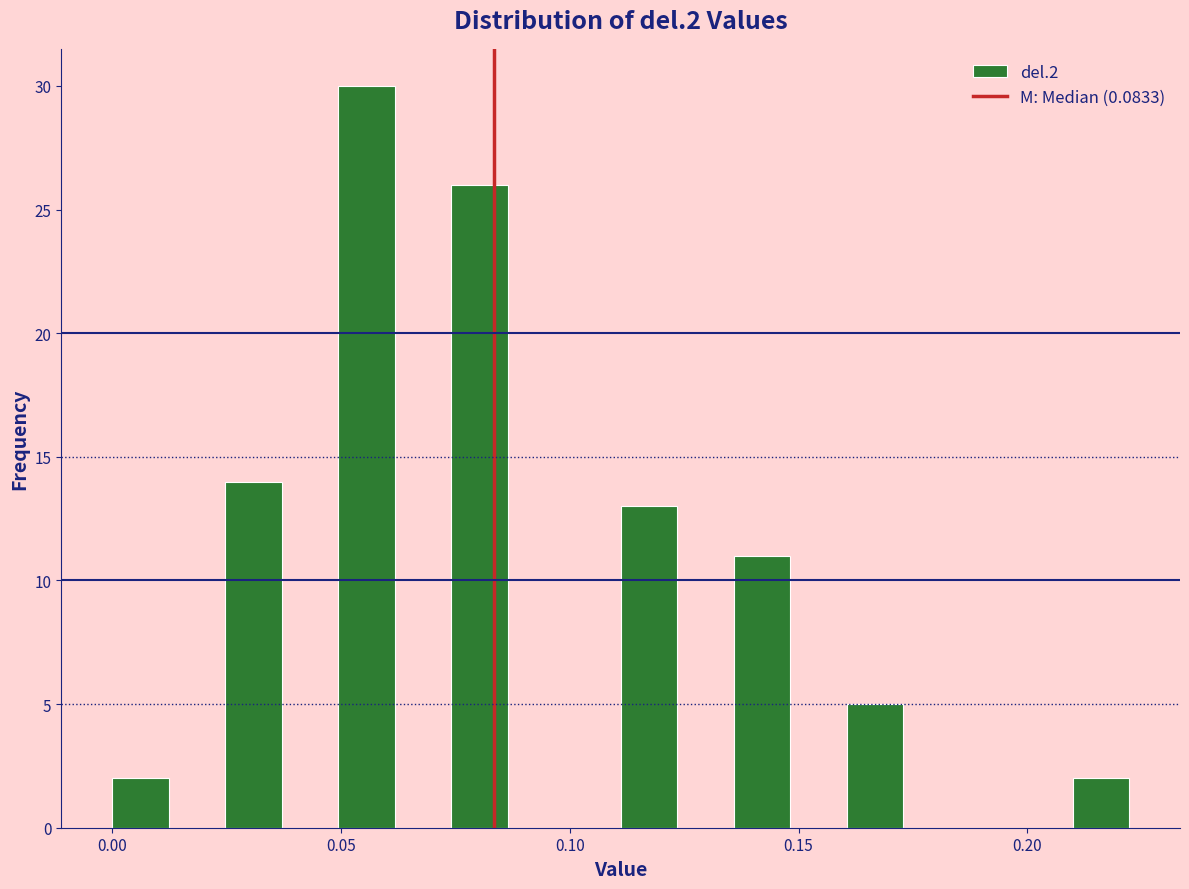

Around what value on the x-axis is the tallest bar? Give the approximate position of its centre, as read against the axis.

0.055